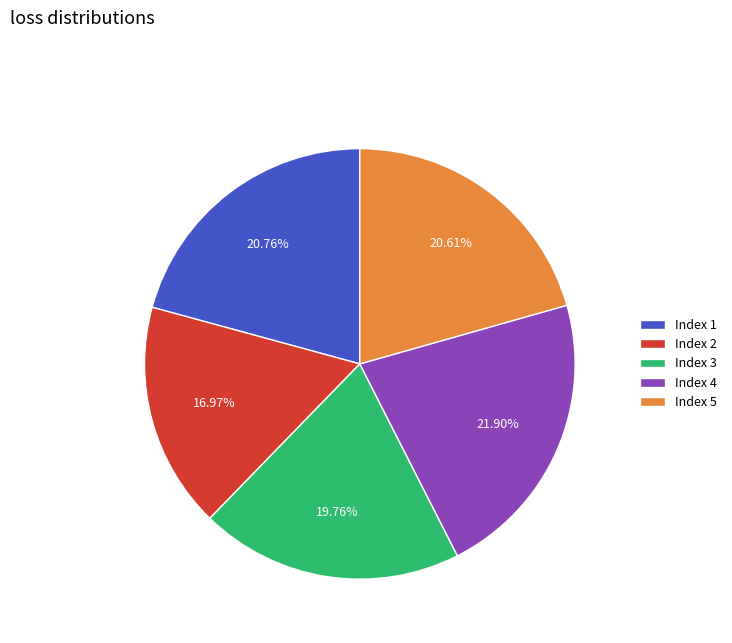

Is the sum of Index 4 and Index 3 greater than half?

No